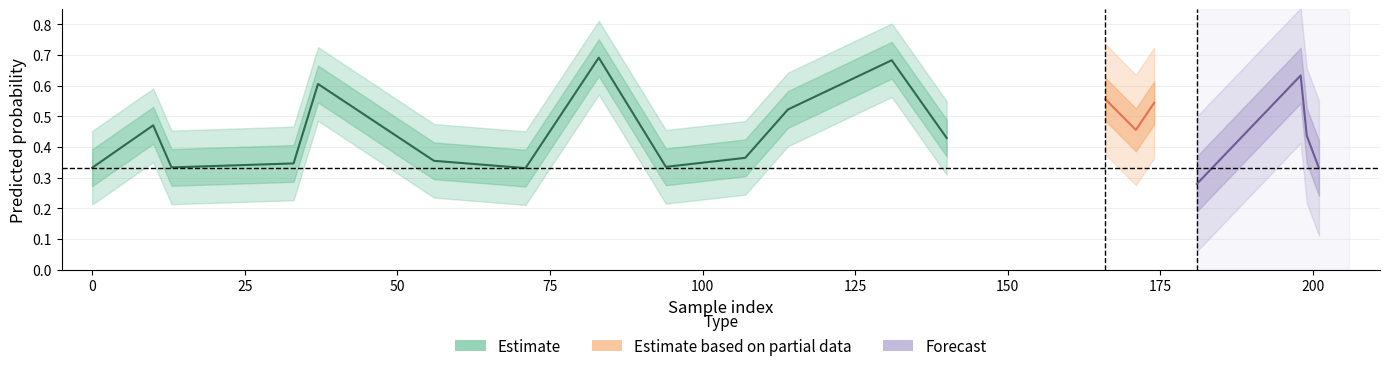

Reading left to right, what are all the values shown in this chart?

y_pred: 0=0.3	10=0.5	13=0.3	33=0.3	37=0.6	56=0.4	71=0.3	83=0.7	94=0.3	107=0.4	114=0.5	131=0.7	140=0.4	166=0.6	171=0.5	174=0.5	181=0.3	198=0.6	199=0.4	201=0.3
y_true: 0=0.0	10=1.0	13=1.0	33=0.0	37=0.0	56=1.0	71=1.0	83=0.0	94=0.0	107=0.0	114=0.0	131=1.0	140=1.0	166=0.0	171=1.0	174=1.0	181=0.0	198=0.0	199=0.0	201=1.0